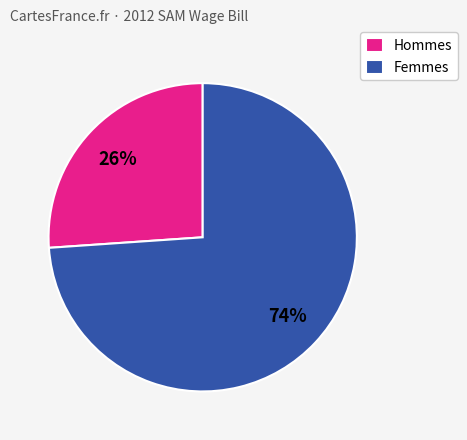

How many segments does this pie chart have?

2